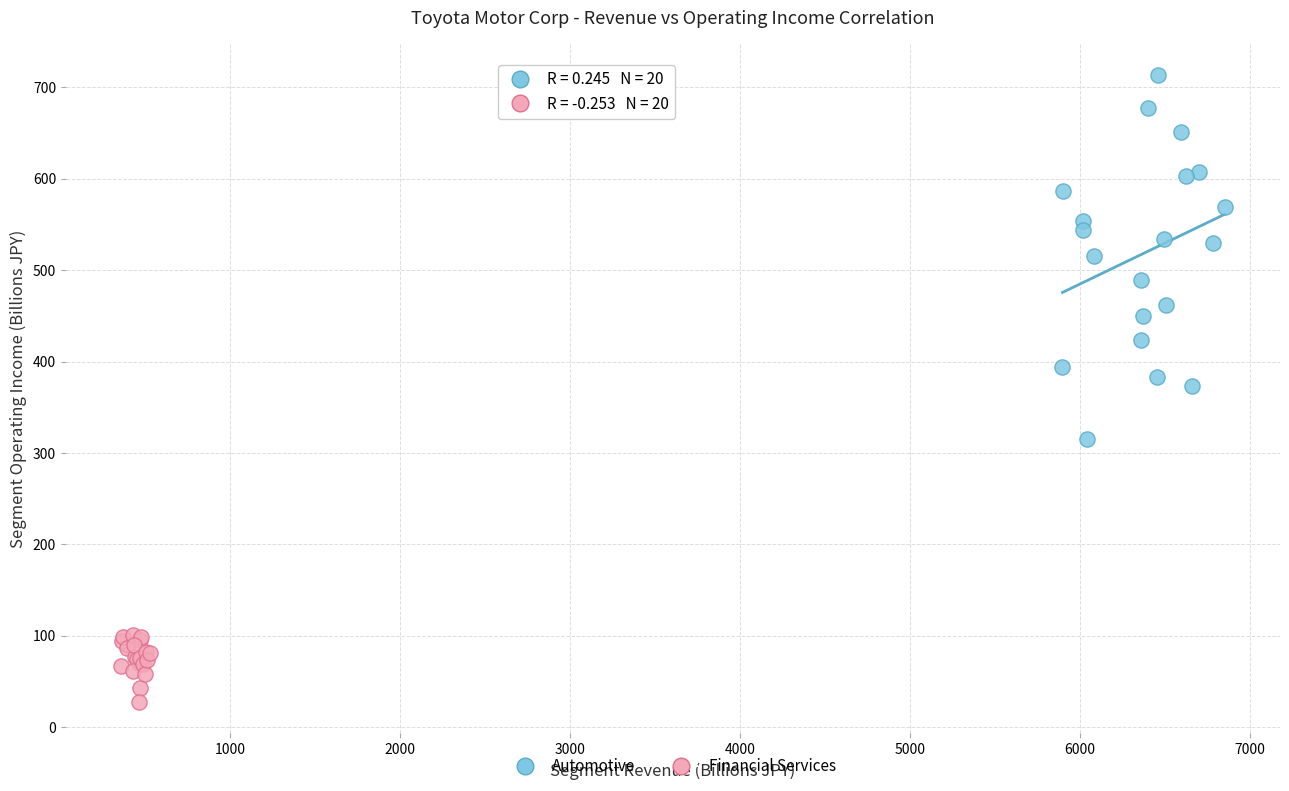

Which series reaches the minimum Y coordinate?

Financial Services